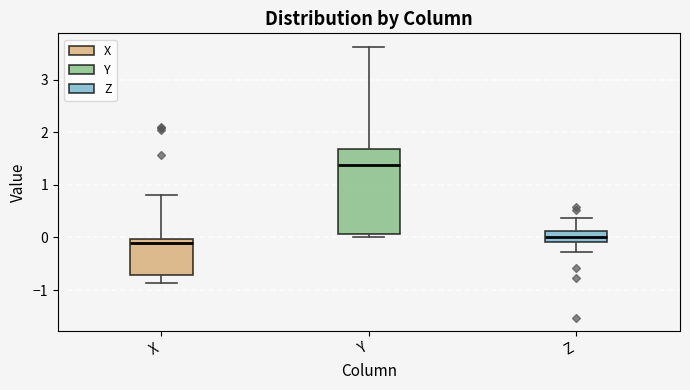

Where is the lower edge of the box for Z on the y-axis? The values are not printed on the chart, so give them approximately, as read against the axis.

-0.1